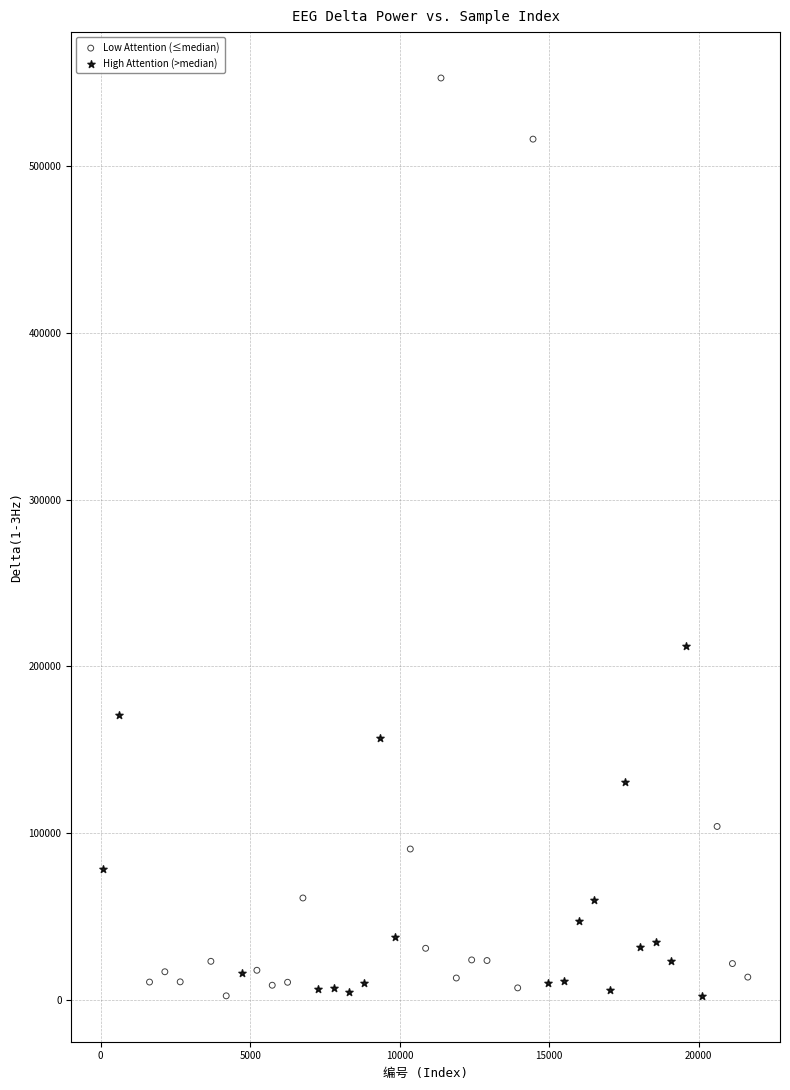

Which series has the largest Y range (max minus min)?

Low Attention (≤median)